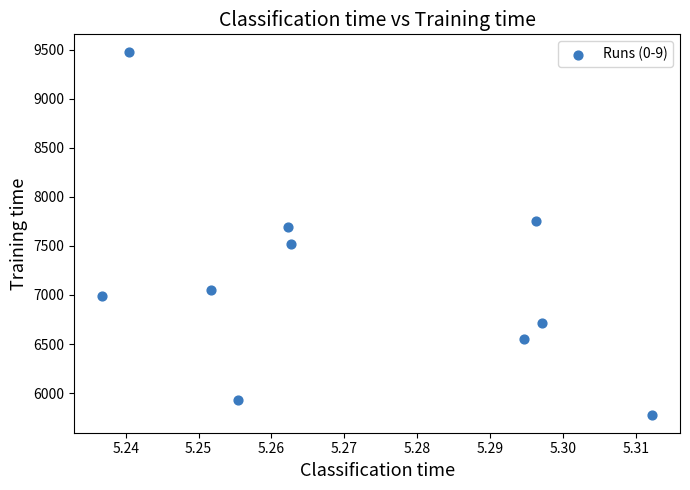

What is the range of Y values (max minus min)?

3689.6